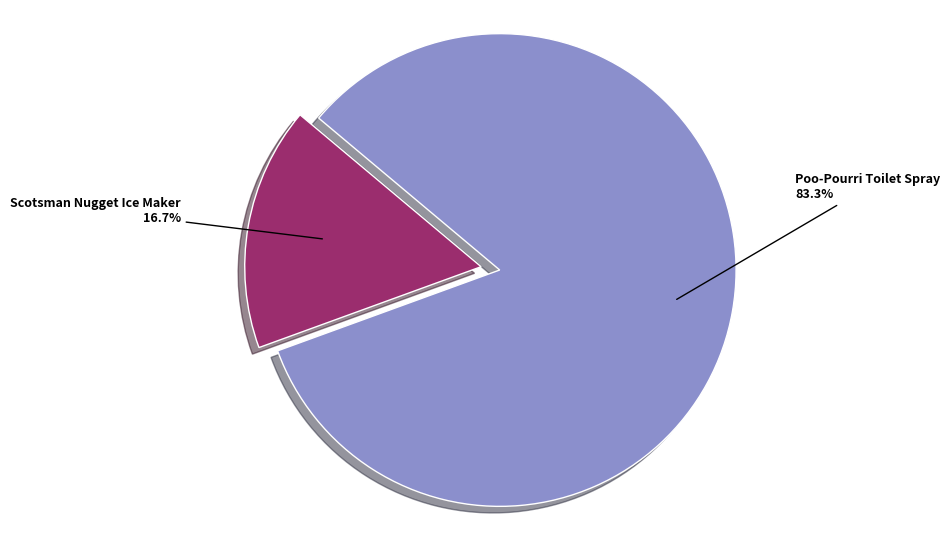

Is there a majority slice in this chart?

Yes